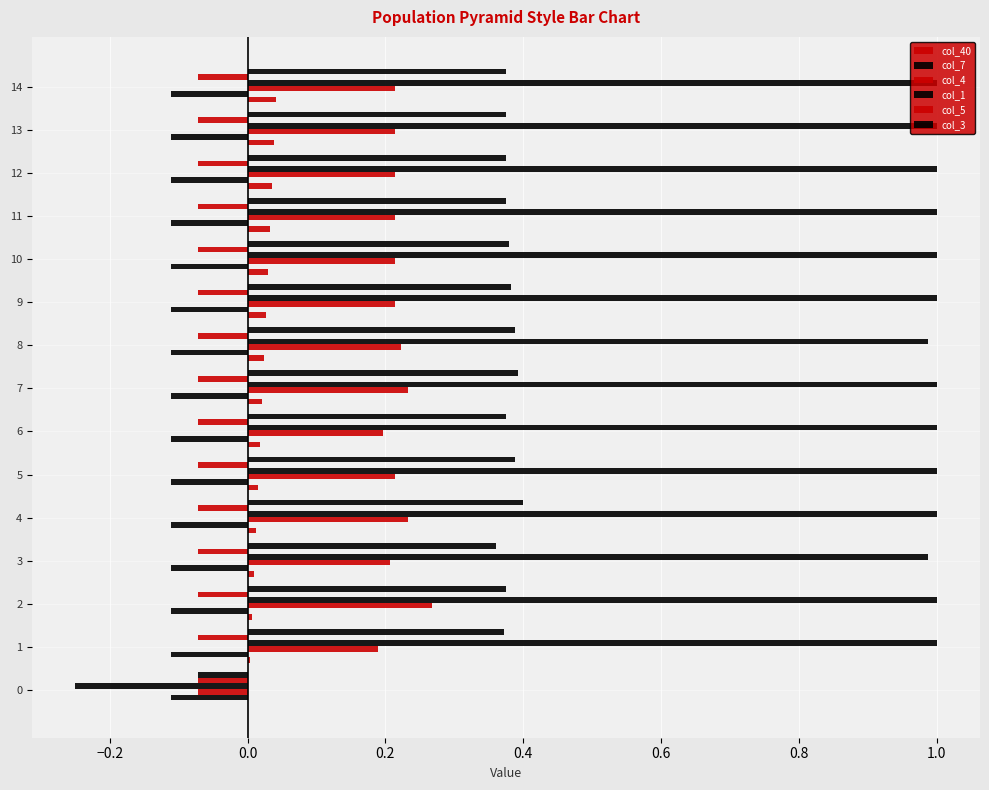

How many distinct data groups are displayed?

6